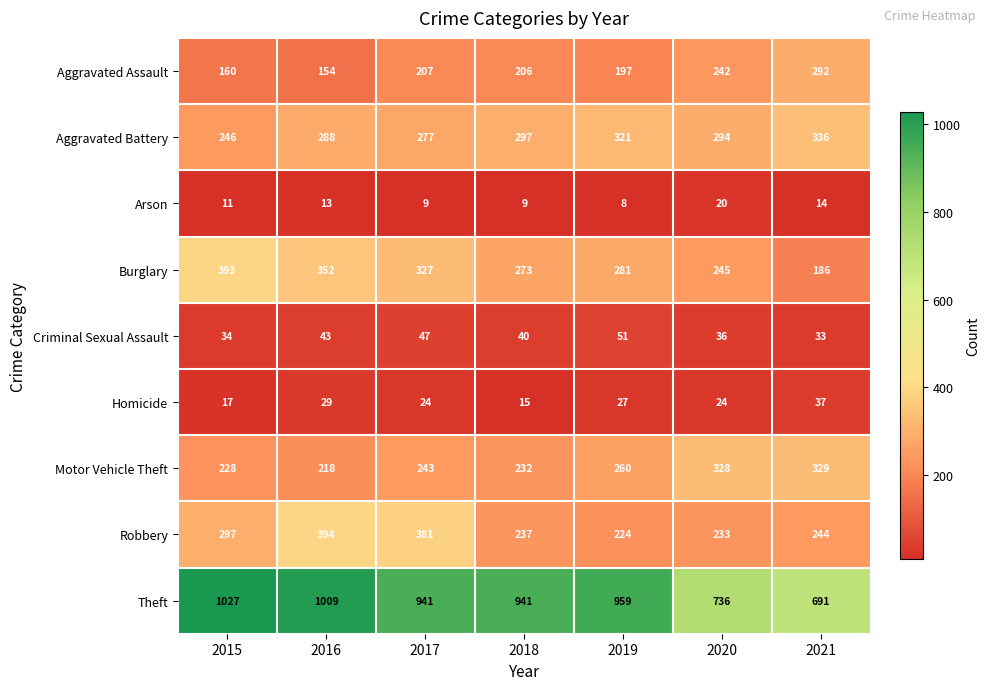

Rank the series by their maximum value, from highest to lowest.

Theft, Robbery, Burglary, Aggravated Battery, Motor Vehicle Theft, Aggravated Assault, Criminal Sexual Assault, Homicide, Arson